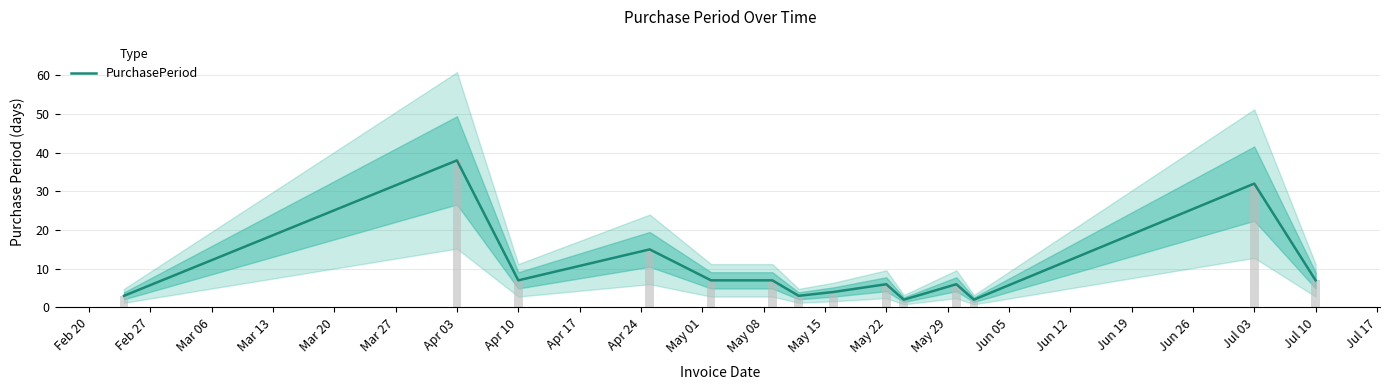

Are the bars horizontal?

No